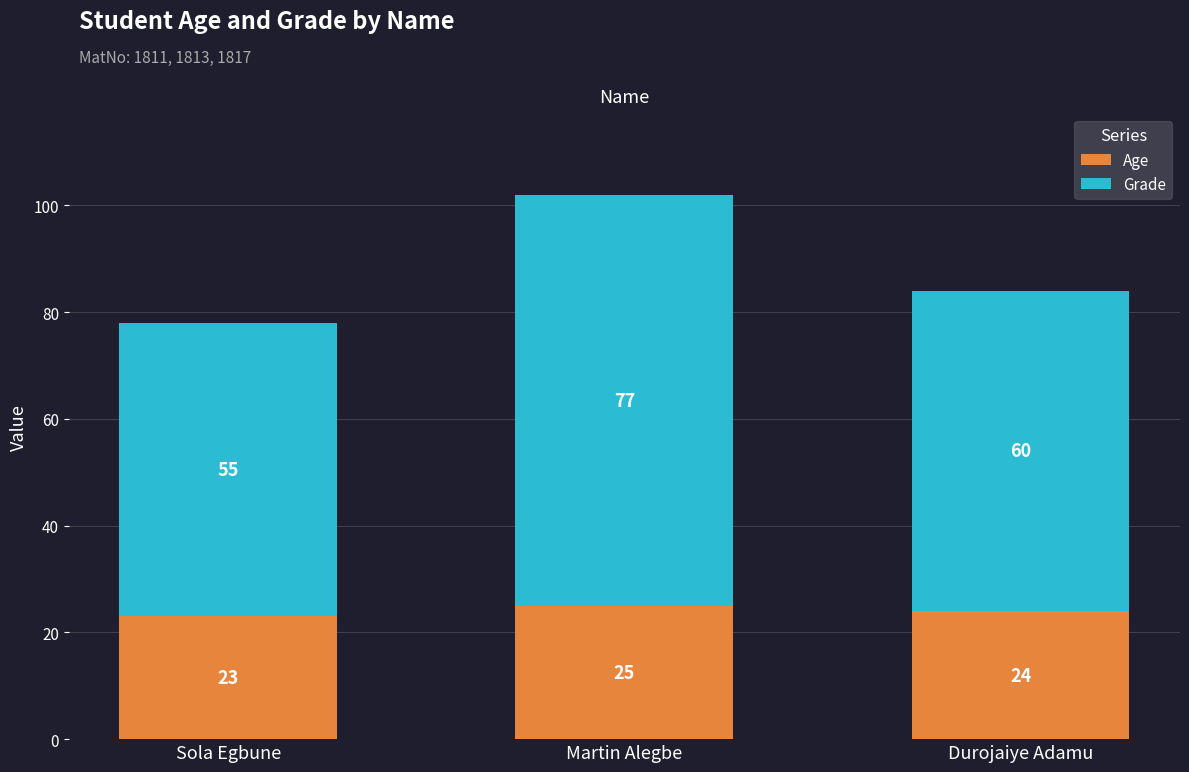

What value does the Age series have at Sola Egbune?

23